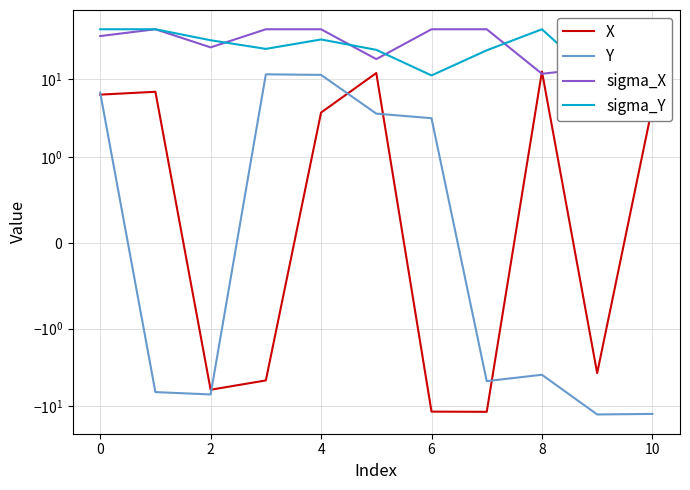

Does the chart have visible grid lines?

Yes